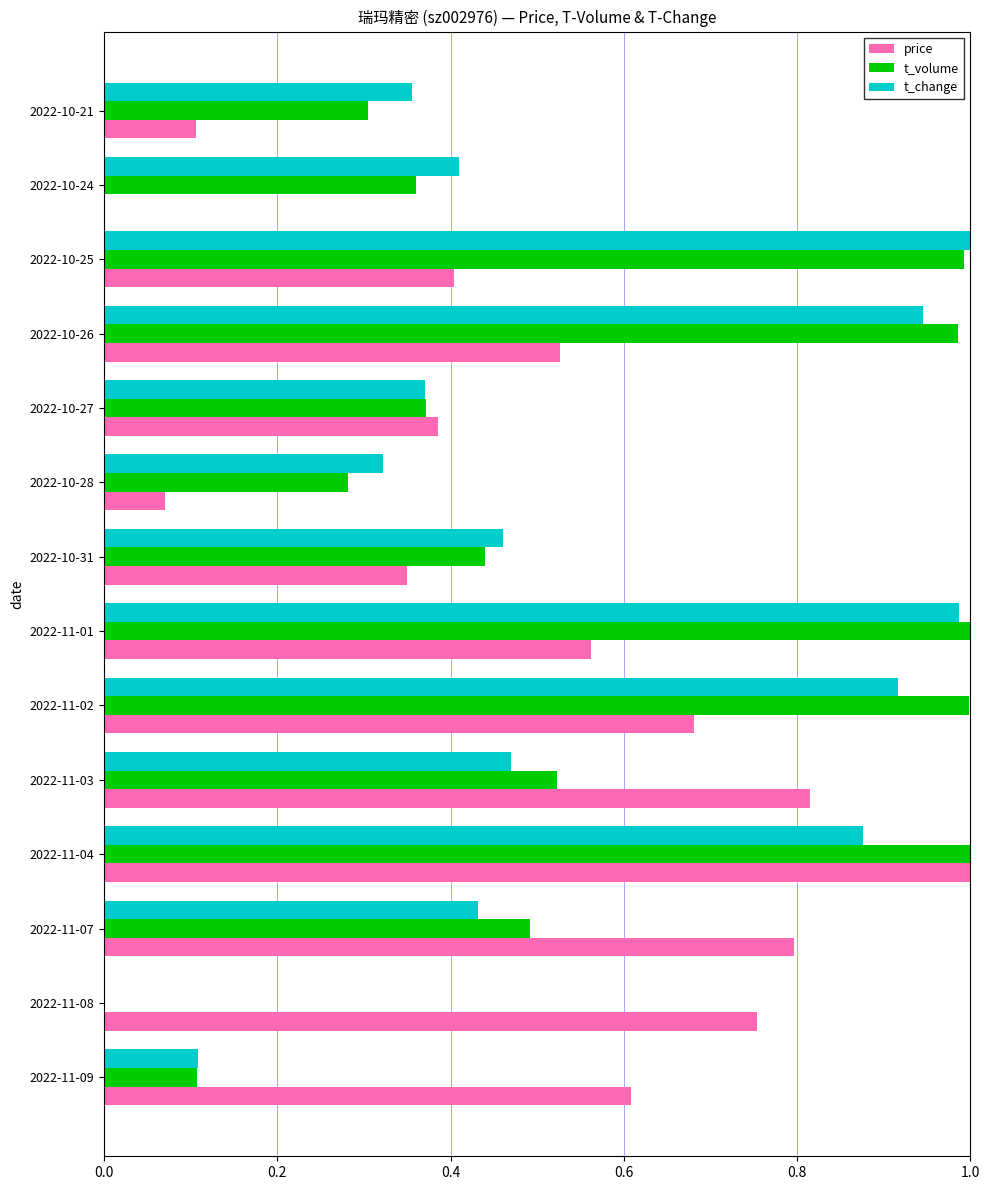

Between 2022-11-04 and 2022-10-21, which series saw the biggest shift?

price